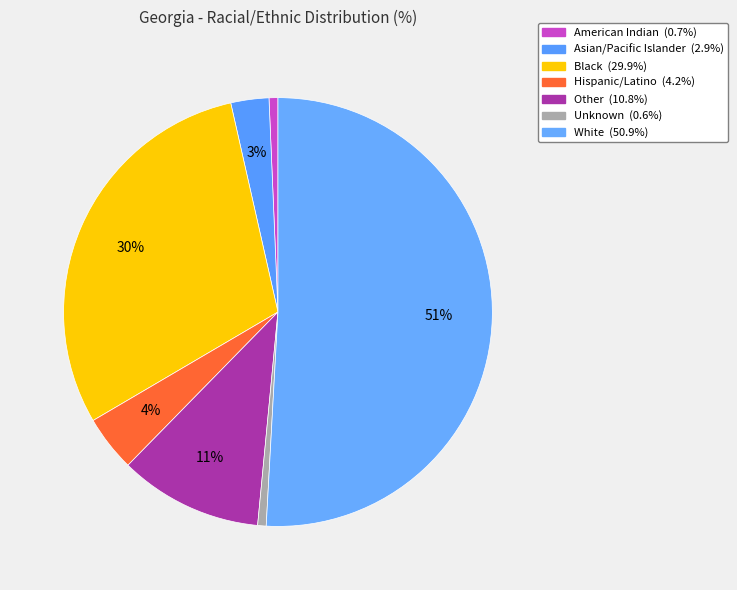

How many segments does this pie chart have?

7